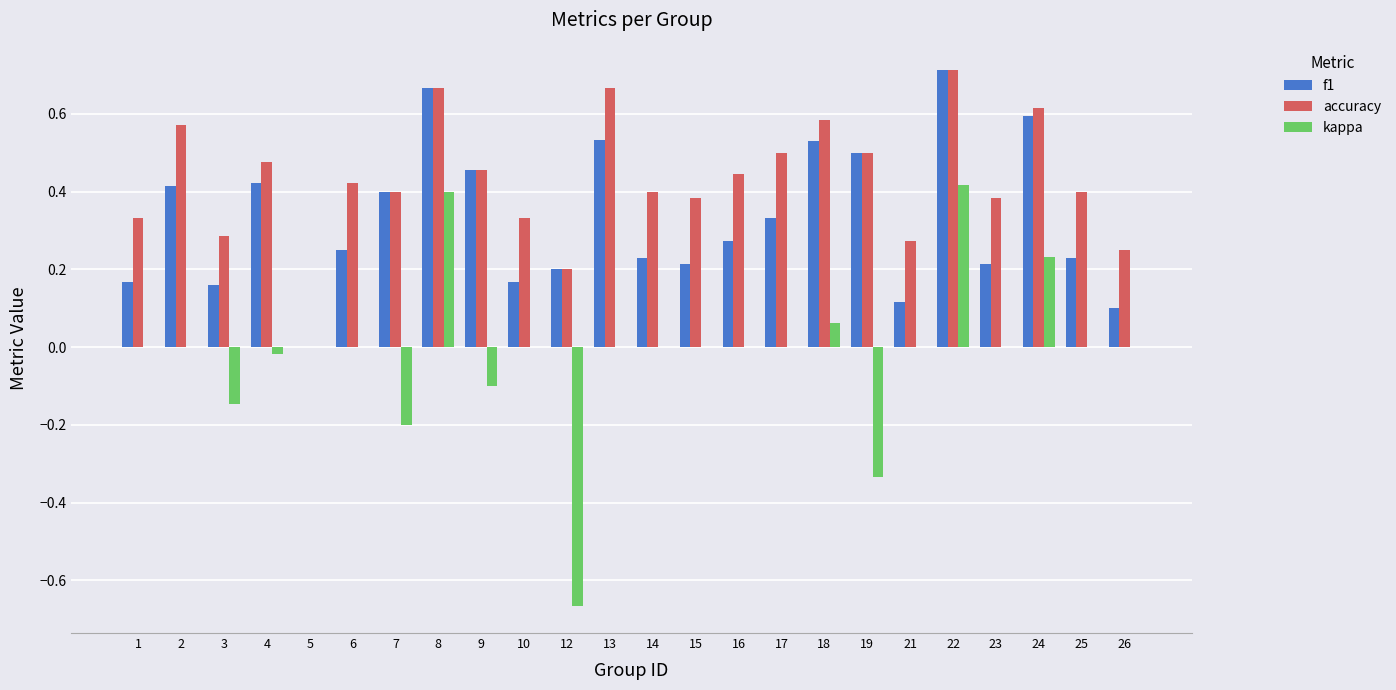

Which series has the largest total across all categories?

accuracy